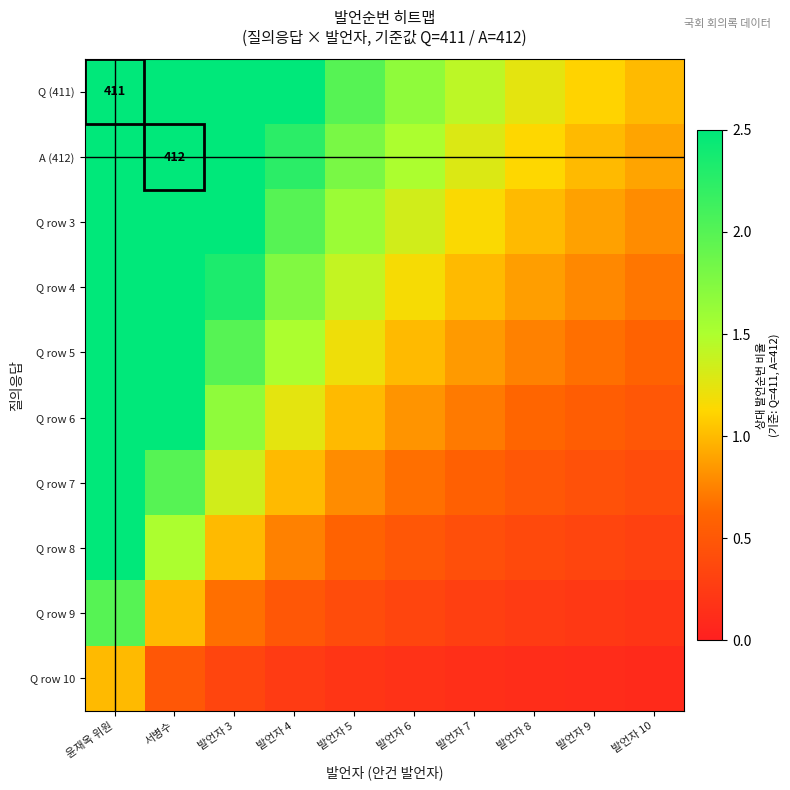

Which series has the largest total across all categories?

Q (411)